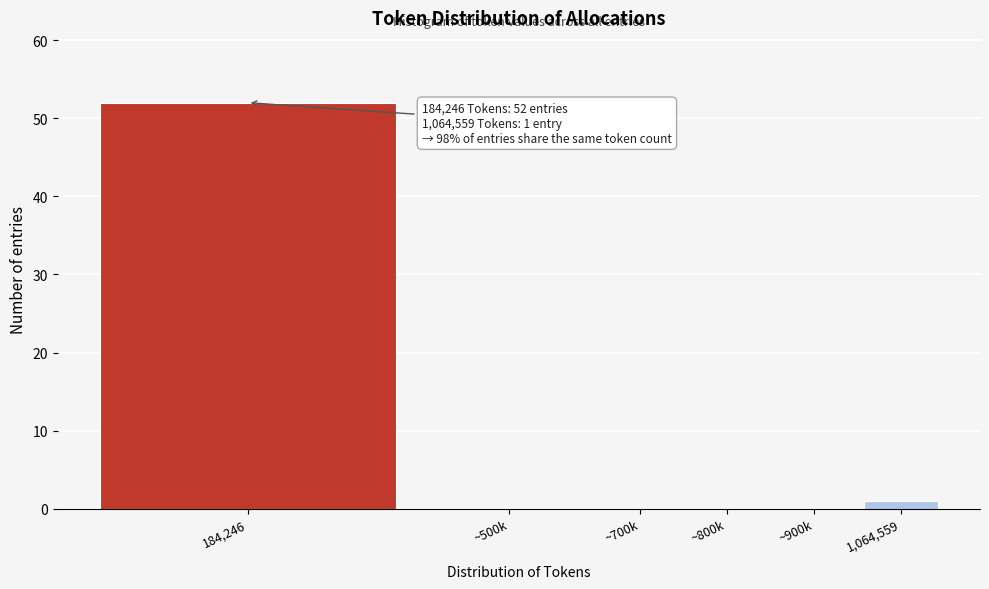

Reading left to right, list all the values displayed in this chart.

184,246=52	~500k=0	~700k=0	~800k=0	~900k=0	1,064,559=1